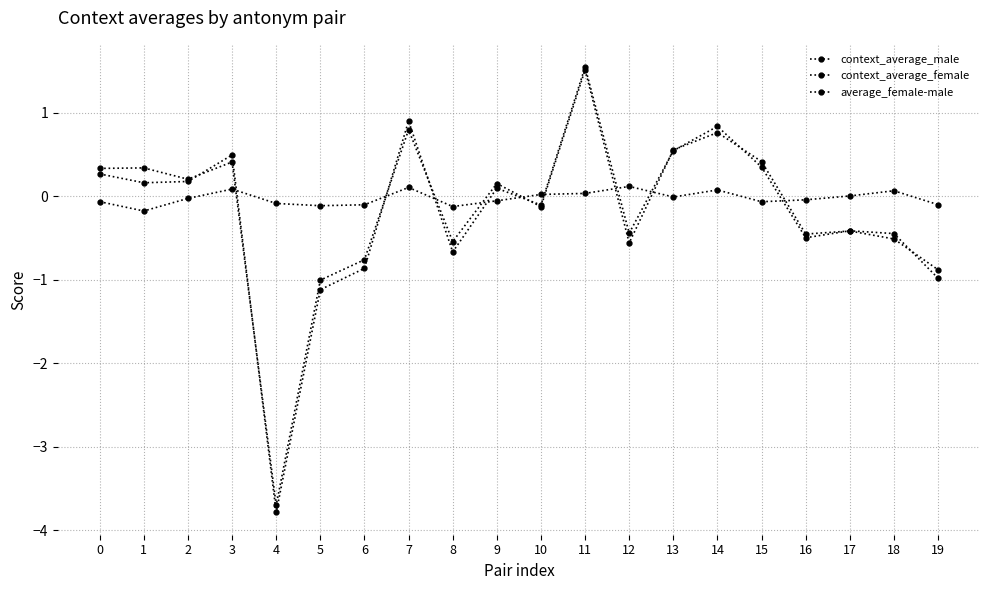

Does the chart have visible grid lines?

Yes